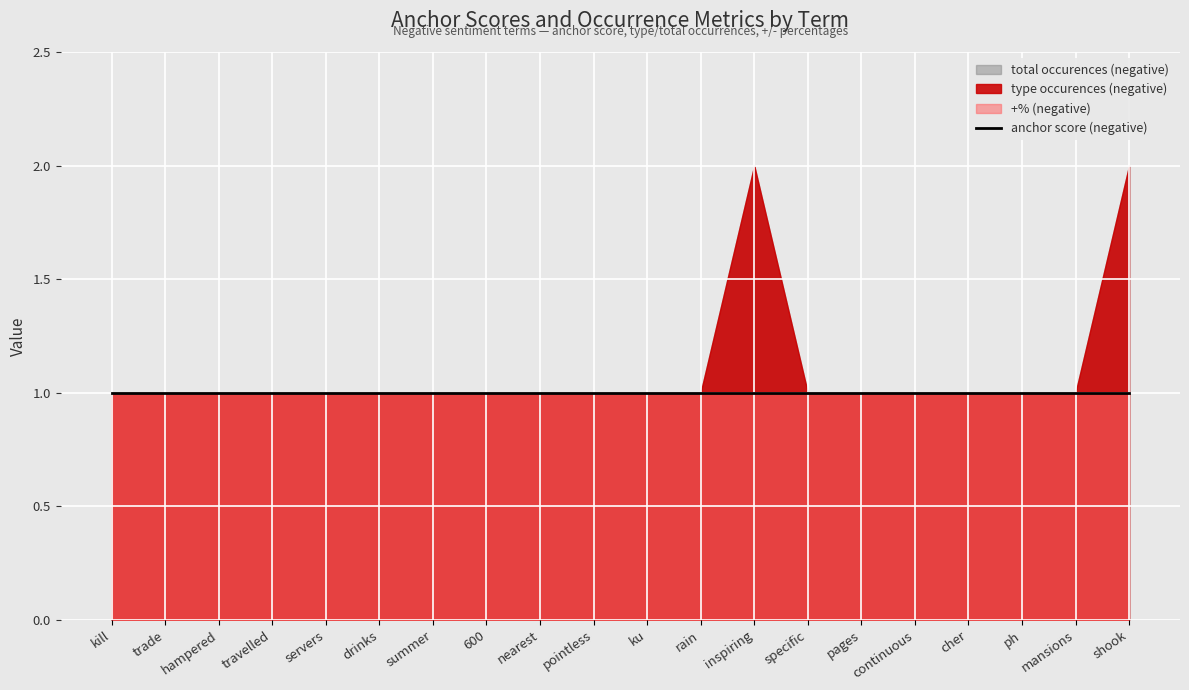

What is the value of the total occurences (negative) point at the 4th from the left?

1